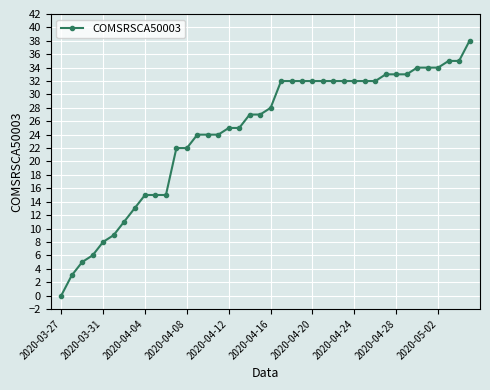

Reading left to right, list all the values displayed in this chart.

0	3	5	6	8	9	11	13	15	15	15	22	22	24	24	24	25	25	27	27	28	32	32	32	32	32	32	32	32	32	32	33	33	33	34	34	34	35	35	38